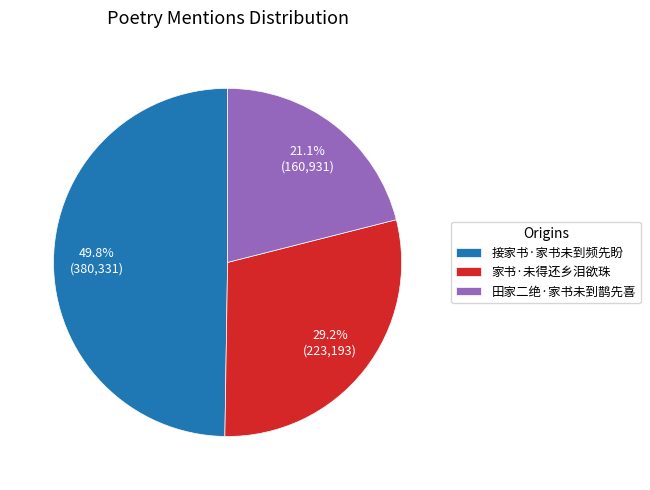

Rank the categories by value from highest to lowest.

接家书·家书未到频先盼, 家书·未得还乡泪欲珠, 田家二绝·家书未到鹊先喜